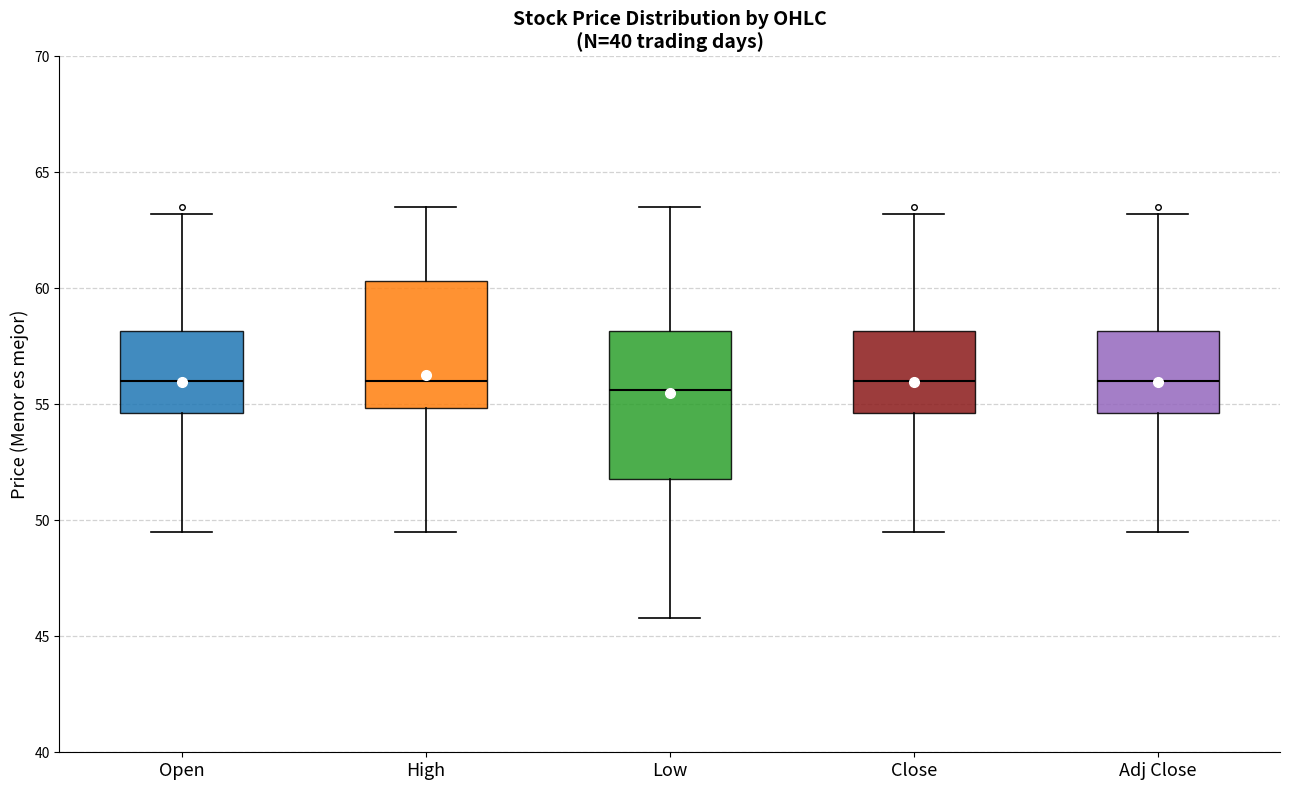

Reading left to right, read every box against the y-axis: the position of its median line, the range the box covers, and the ends of its whiskers. The values are not printed on the chart, so give them approximately, as read against the axis.

Open: median 56.0, box 54.5 to 58.0, whiskers 49.5 to 63.0
High: median 56.0, box 55.0 to 60.5, whiskers 49.5 to 63.5
Low: median 55.5, box 52.0 to 58.0, whiskers 46.0 to 63.5
Close: median 56.0, box 54.5 to 58.0, whiskers 49.5 to 63.0
Adj Close: median 56.0, box 54.5 to 58.0, whiskers 49.5 to 63.0